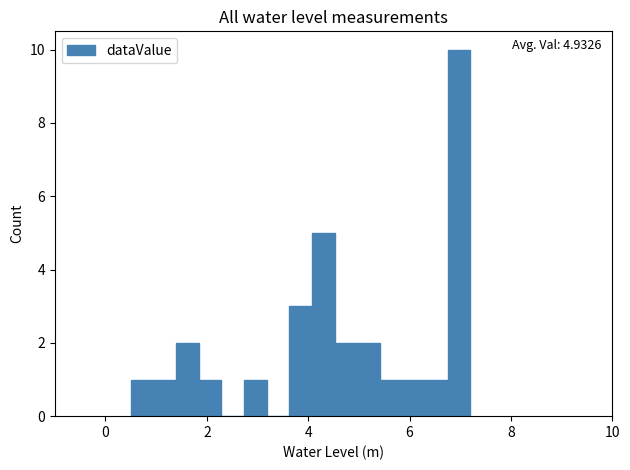

Around what value on the x-axis is the tallest bar? Give the approximate position of its centre, as read against the axis.

7.0